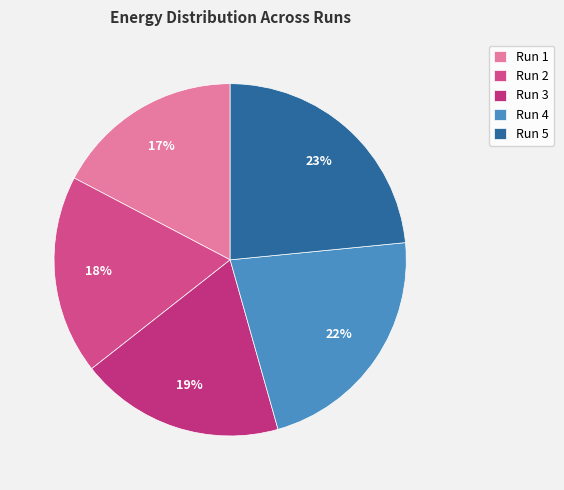

What percentage is the Run 2 slice, to the nearest percent?

18%